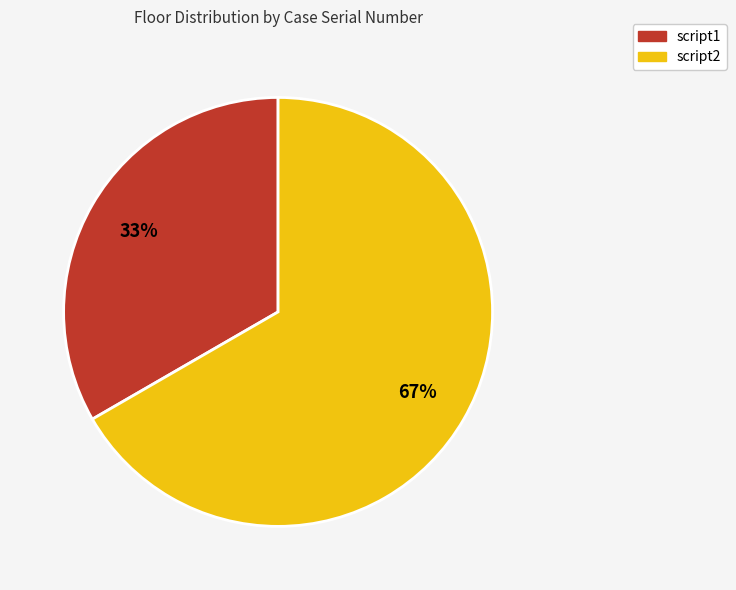

Rank the categories by value from highest to lowest.

script2, script1